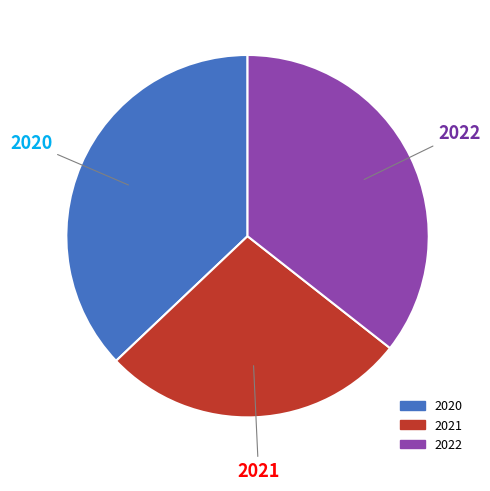

Which slice is the largest?

2020